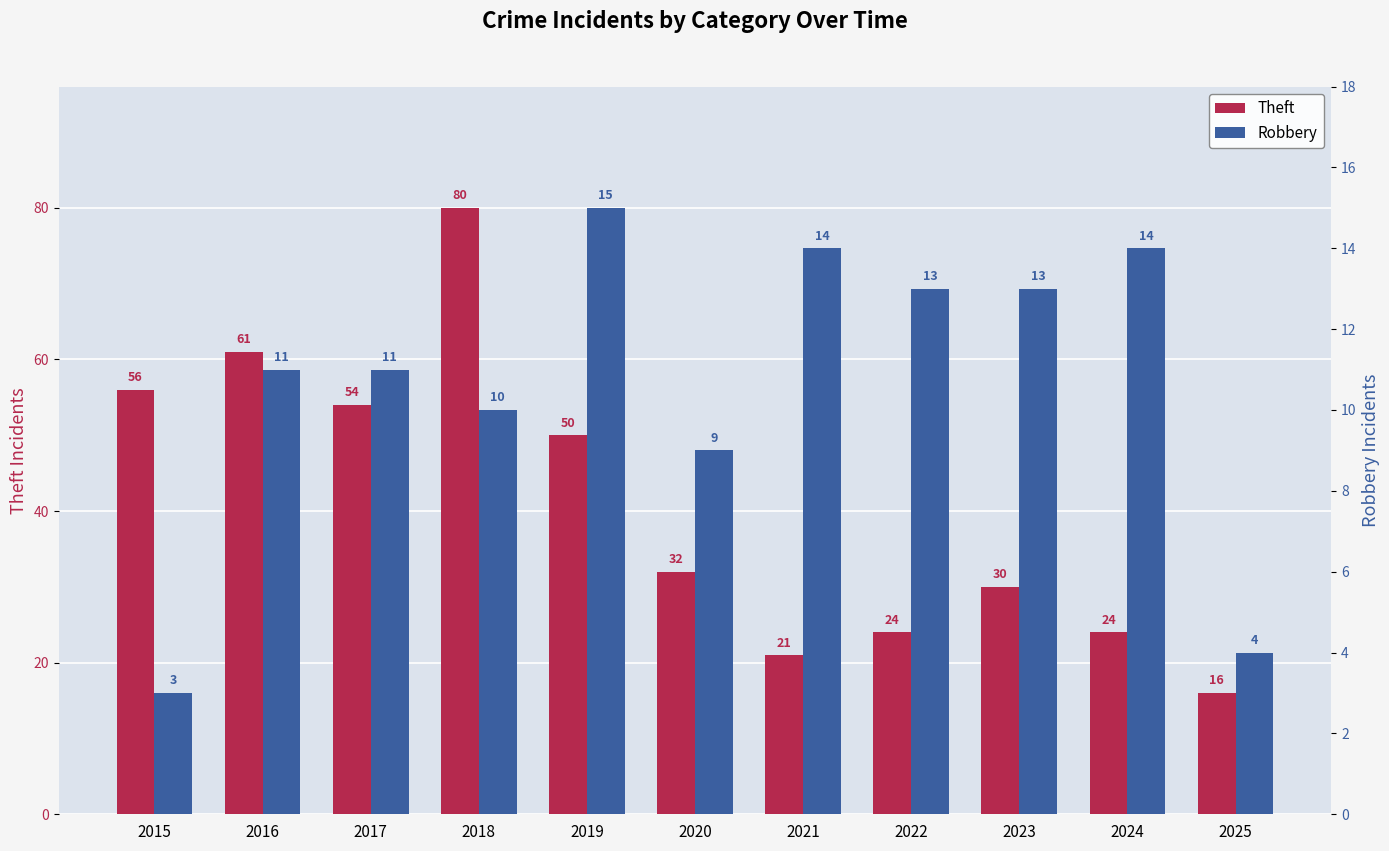

What is the difference between the maximum and minimum values in the Robbery series?

12